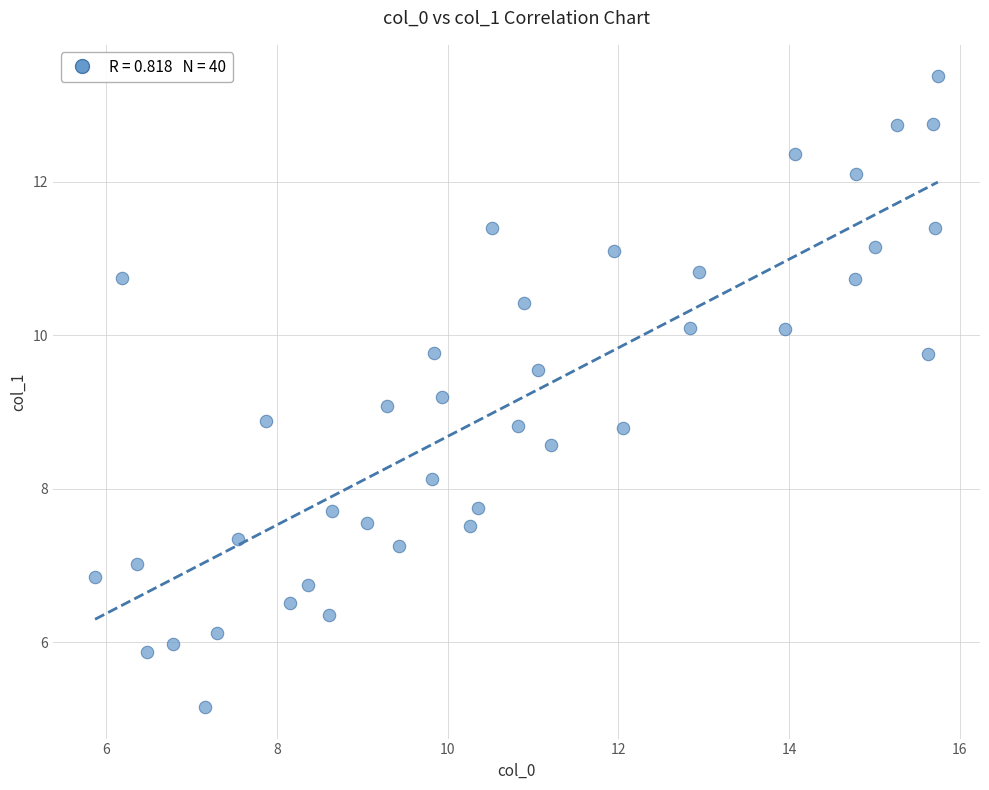

What is the range of Y values (max minus min)?

8.2